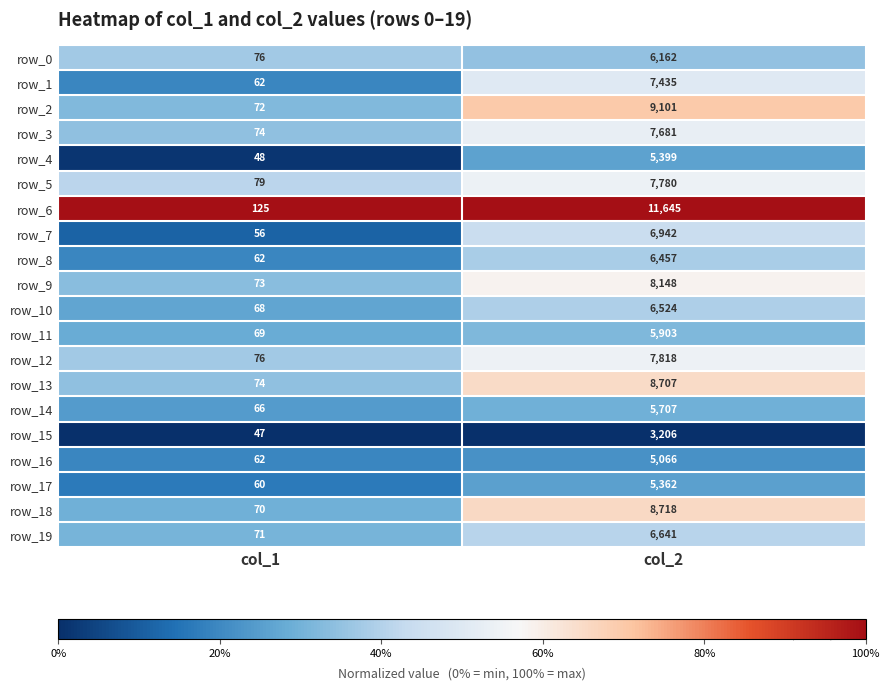

What is the difference between the highest and lowest values at col_1?

78